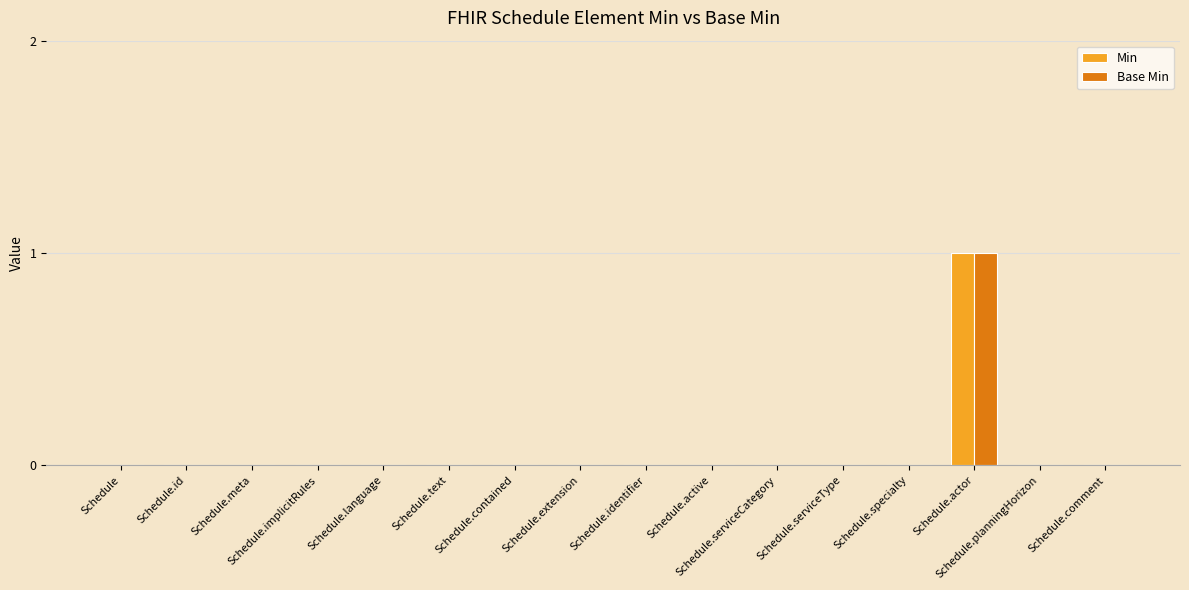

At which label is Min closest to 0?

Schedule